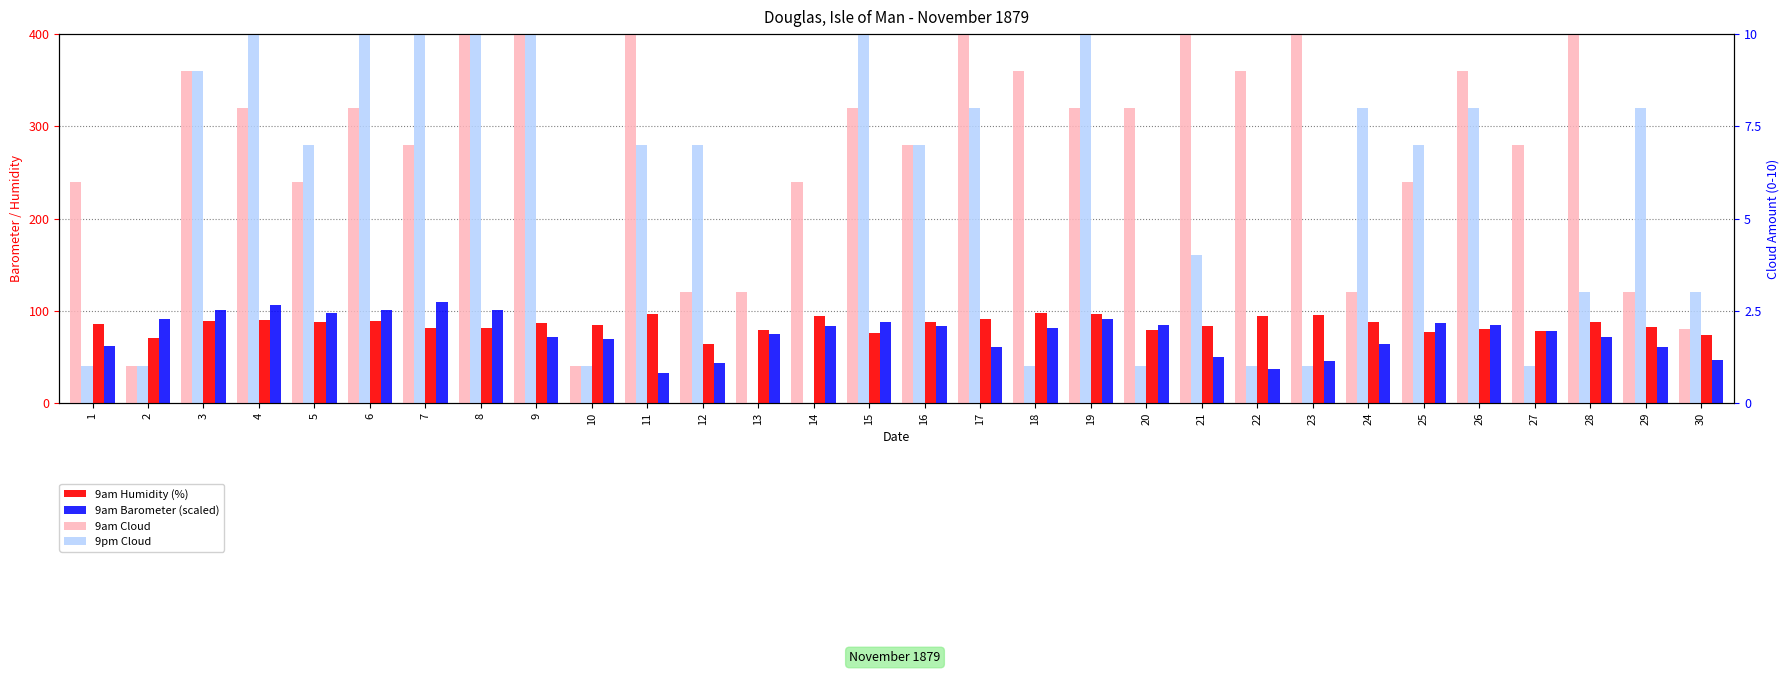

Is it true that 9pm Cloud equals 1.8 at 23?

False